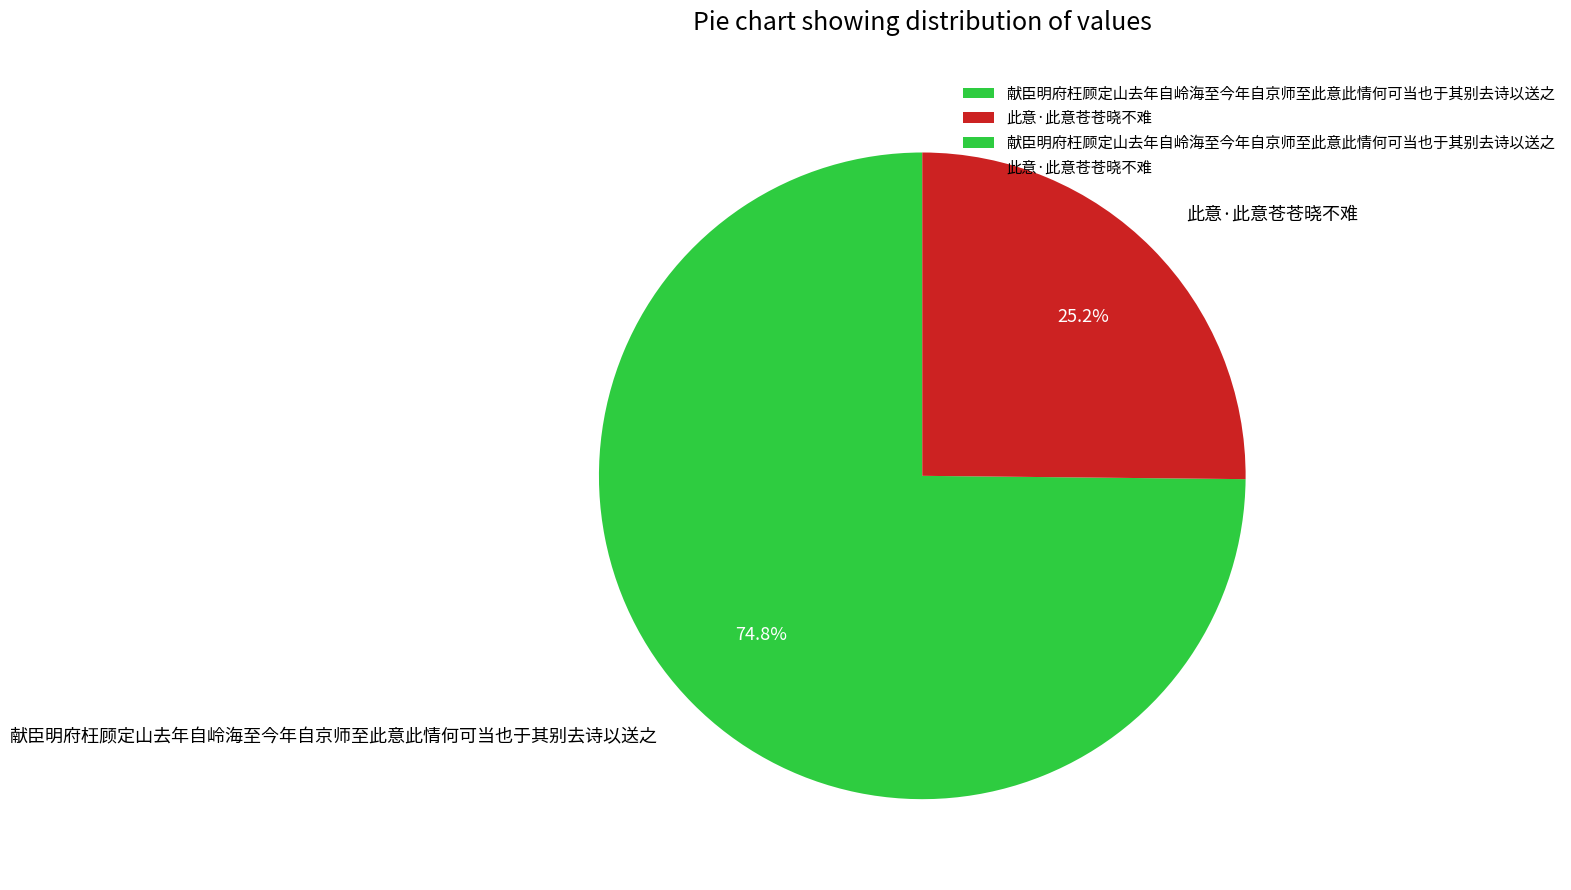

Rank the categories by value from highest to lowest.

献臣明府枉顾定山去年自岭海至今年自京师至此意此情何可当也于其别去诗以送之, 此意·此意苍苍晓不难